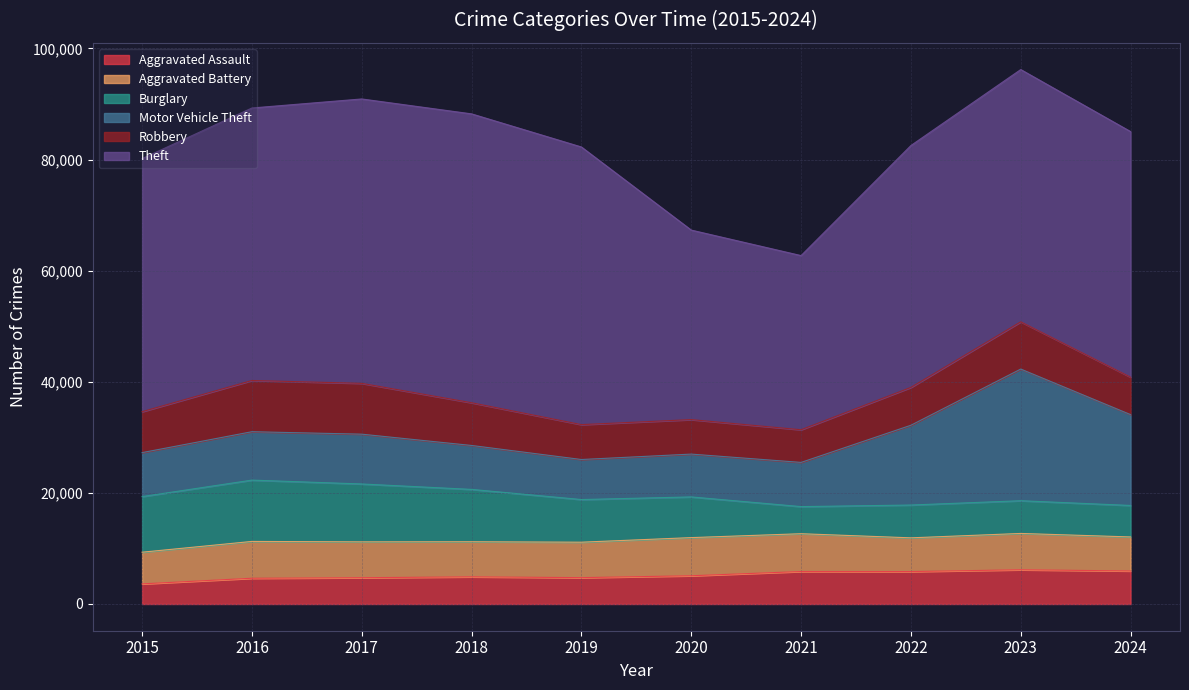

What is the sum of all Theft values?

446375